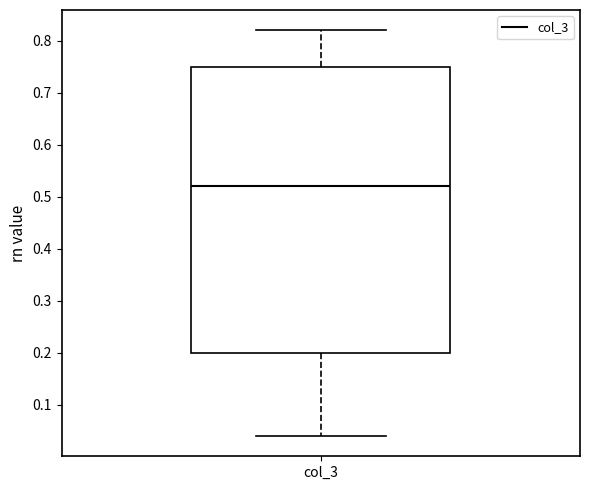

Read this box plot against the y-axis: the position of the median line, the range covered by the box, and the ends of both whiskers. The values are not printed on the chart, so give them approximately, as read against the axis.

median 0.52, box 0.20 to 0.75, whiskers 0.04 to 0.82